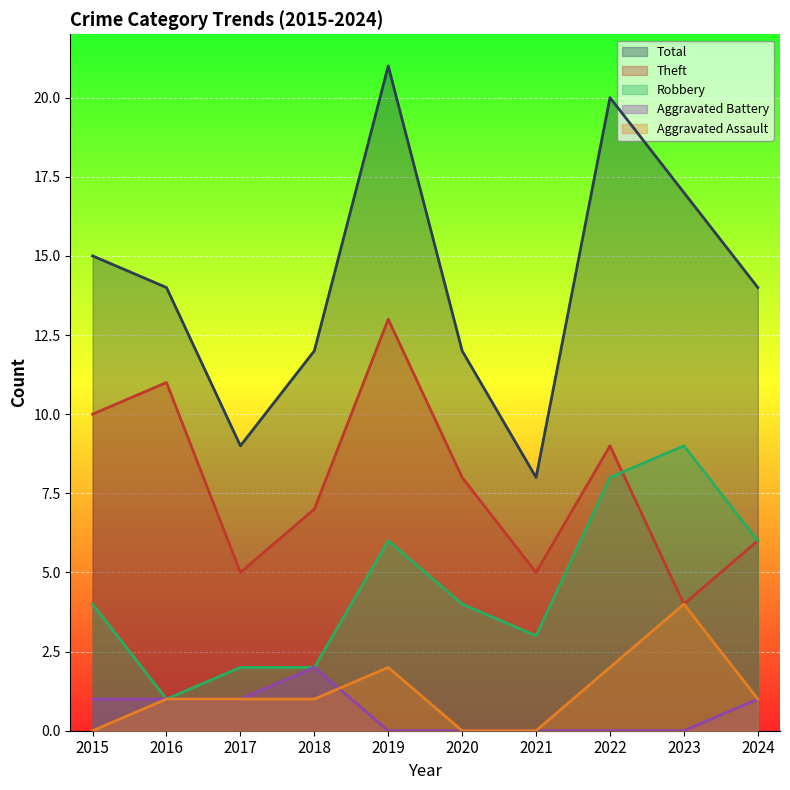

At which category is the sum across all series the highest?

2019